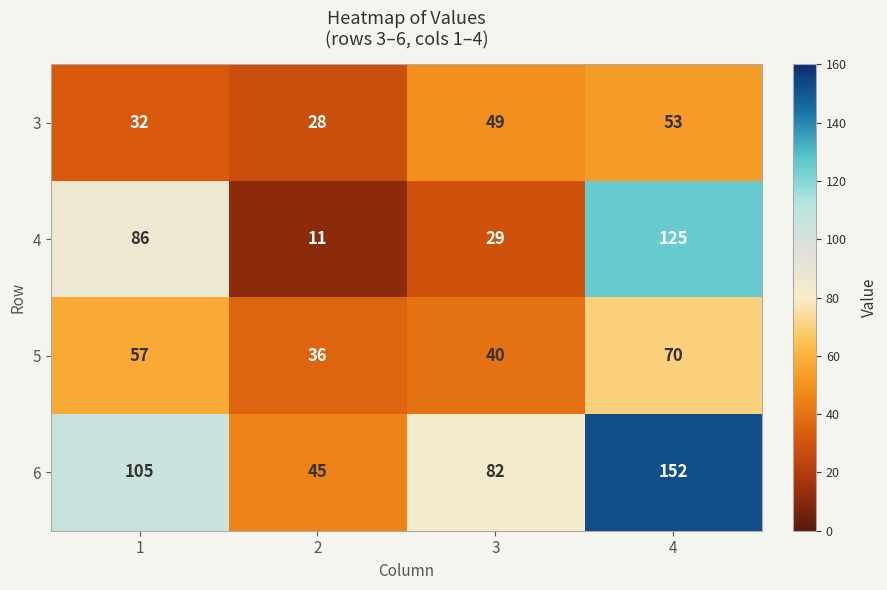

List the series in order of their overall mean, highest first.

6, 4, 5, 3